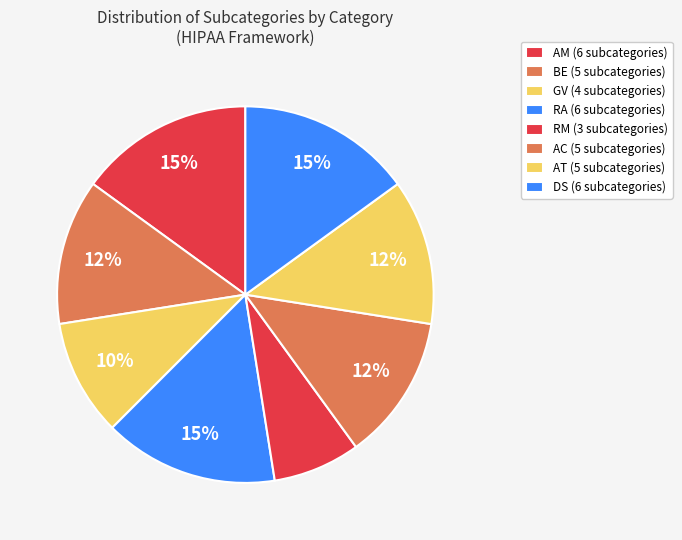

Which has a higher value, RM or AC?

AC